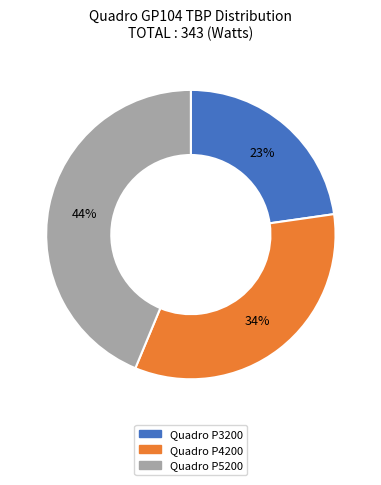

What is the ratio of the value at Quadro P5200 to the value at Quadro P3200?

1.9